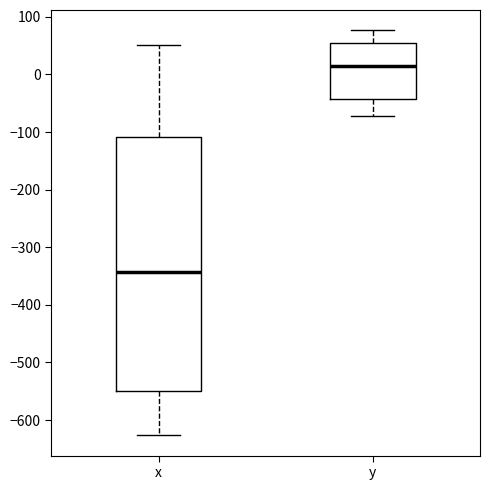

Reading left to right, read every box against the y-axis: the position of its median line, the range the box covers, and the ends of its whiskers. The values are not printed on the chart, so give them approximately, as read against the axis.

x: median -340, box -550 to -110, whiskers -630 to 50
y: median 10, box -40 to 50, whiskers -70 to 80